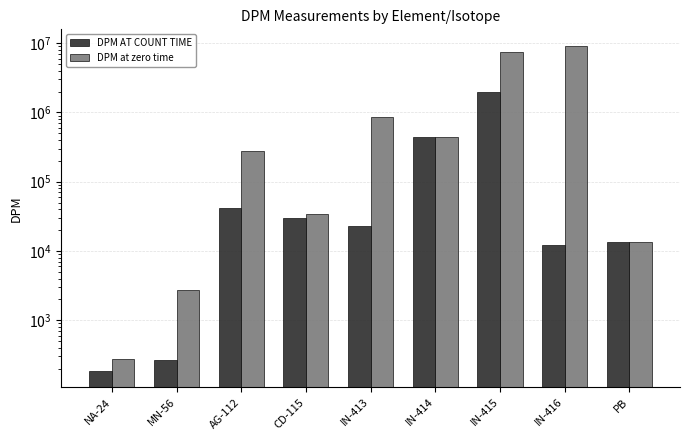

Reading right to left, what are all the values shown in this chart?

DPM AT COUNT TIME: PB=13320.0	IN-416=12290.0	IN-415=1947000.0	IN-414=442200.0	IN-413=23160.0	CD-115=30410.0	AG-112=41290.0	MN-56=264.1	NA-24=185.9
DPM at zero time: PB=13330.0	IN-416=9225000.0	IN-415=7397000.0	IN-414=444400.0	IN-413=857700.0	CD-115=34040.0	AG-112=280000.0	MN-56=2722.0	NA-24=277.2